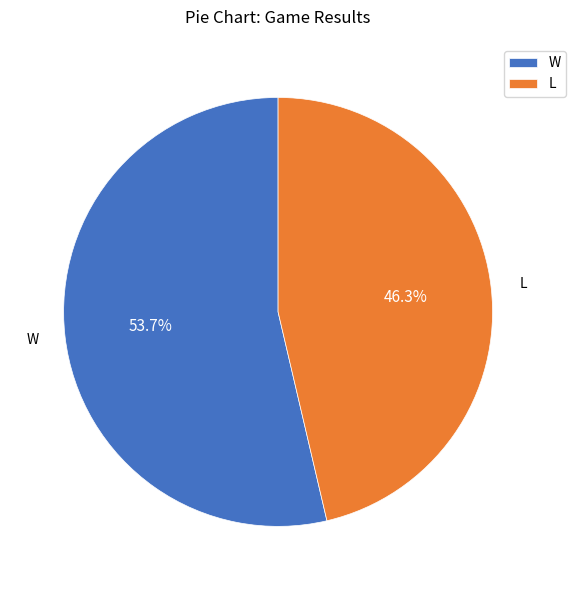

To the nearest percent, what percentage of the pie is W?

54%